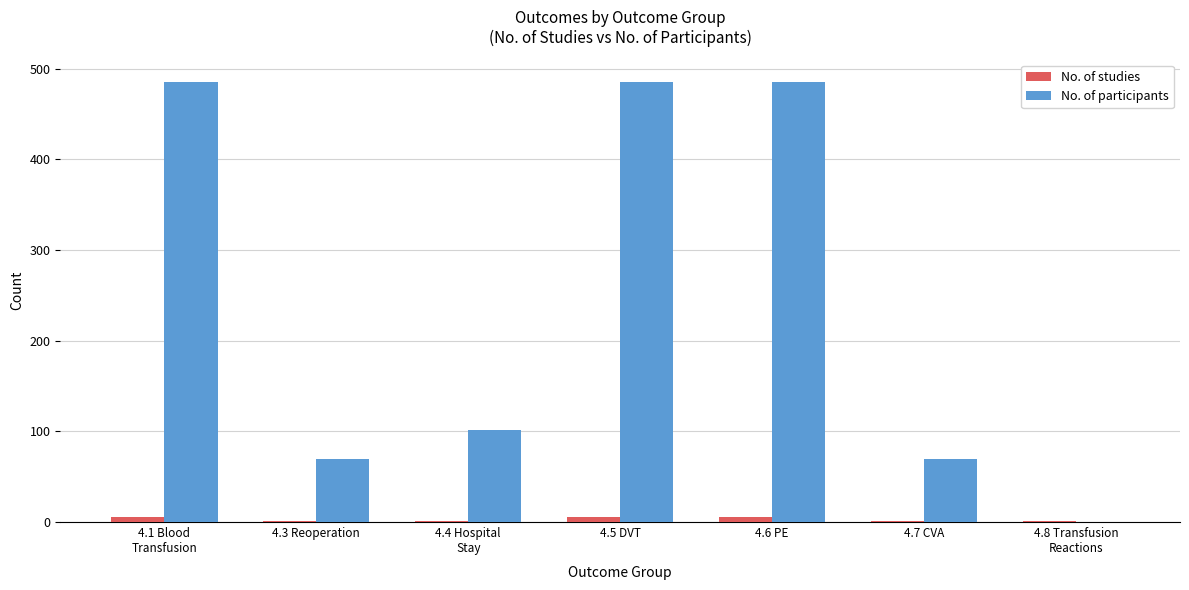

How many No. of studies values are between 1 and 6?

7